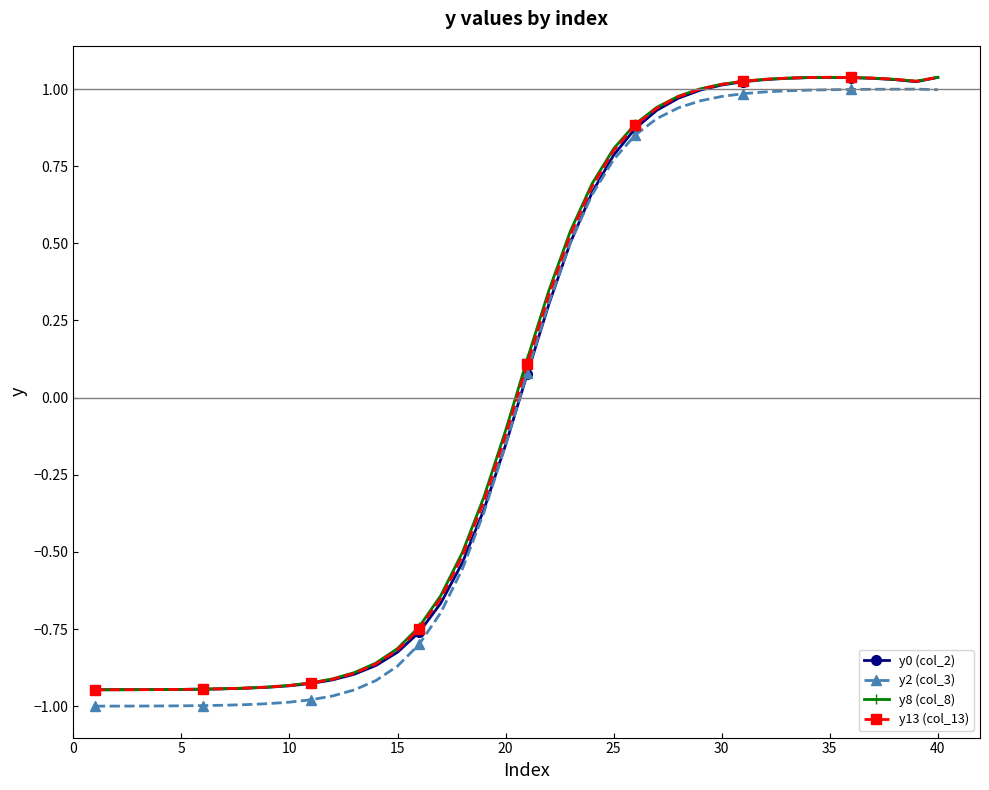

At how many categories does at least one series exceed 0?

20